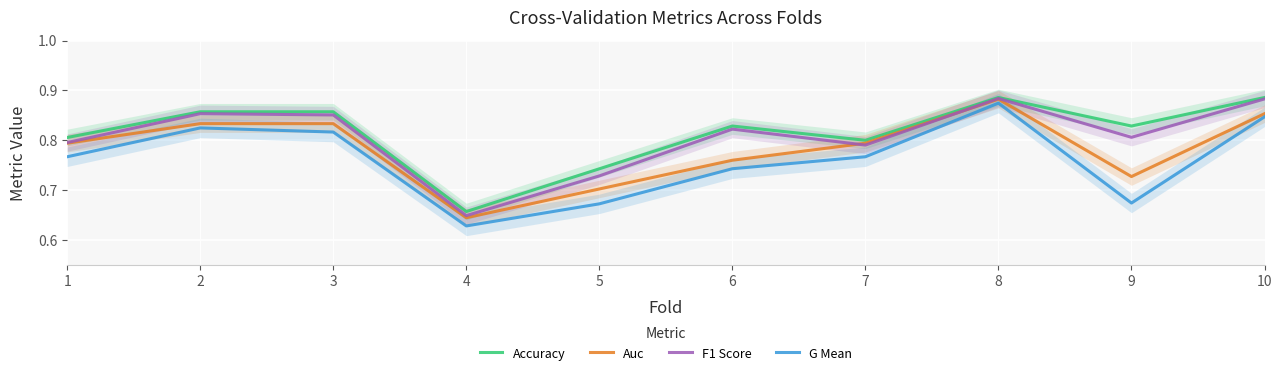

What are all the series names shown in the legend?

Accuracy, Auc, F1 Score, G Mean